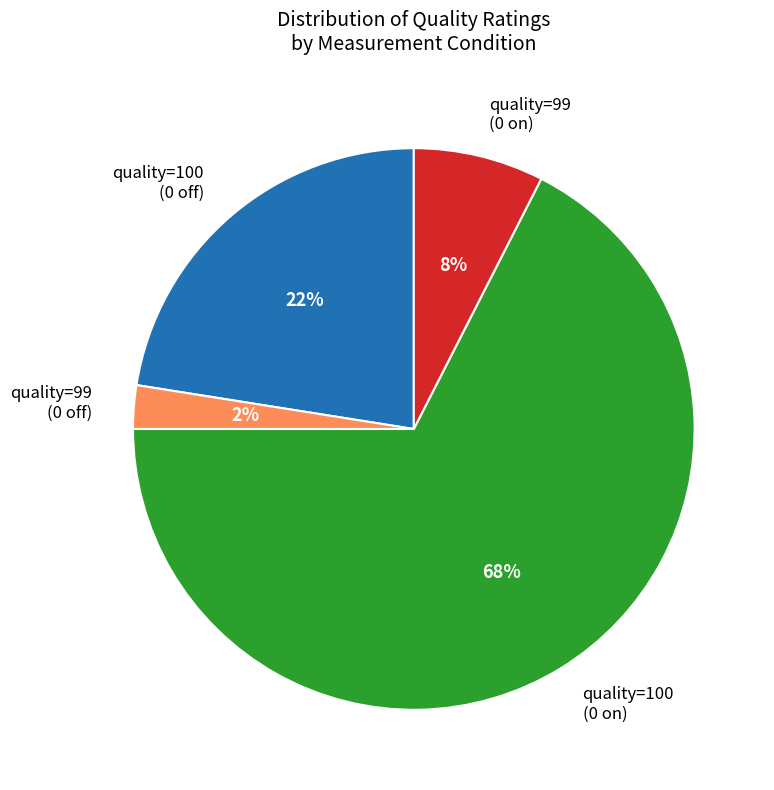

Which category has the smallest portion of the pie?

quality=99 (0 off)